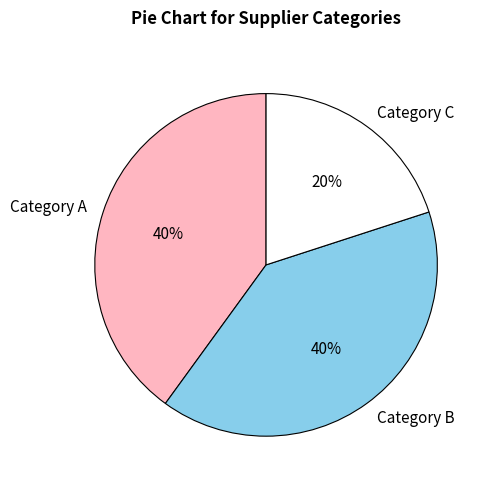

How many segments does this pie chart have?

3